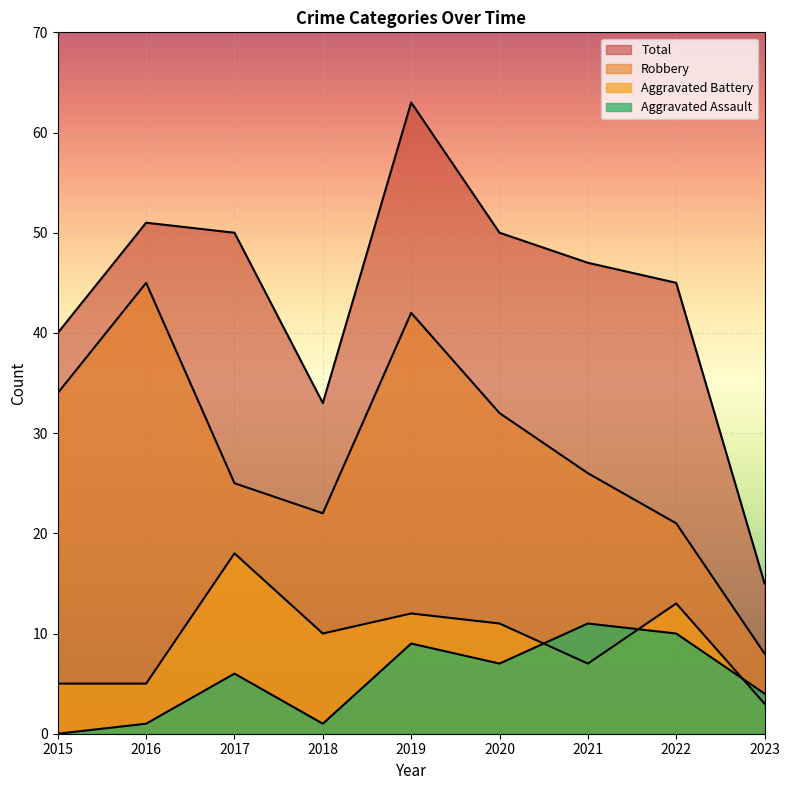

Which series changed the most between 2015 and 2020?

Total